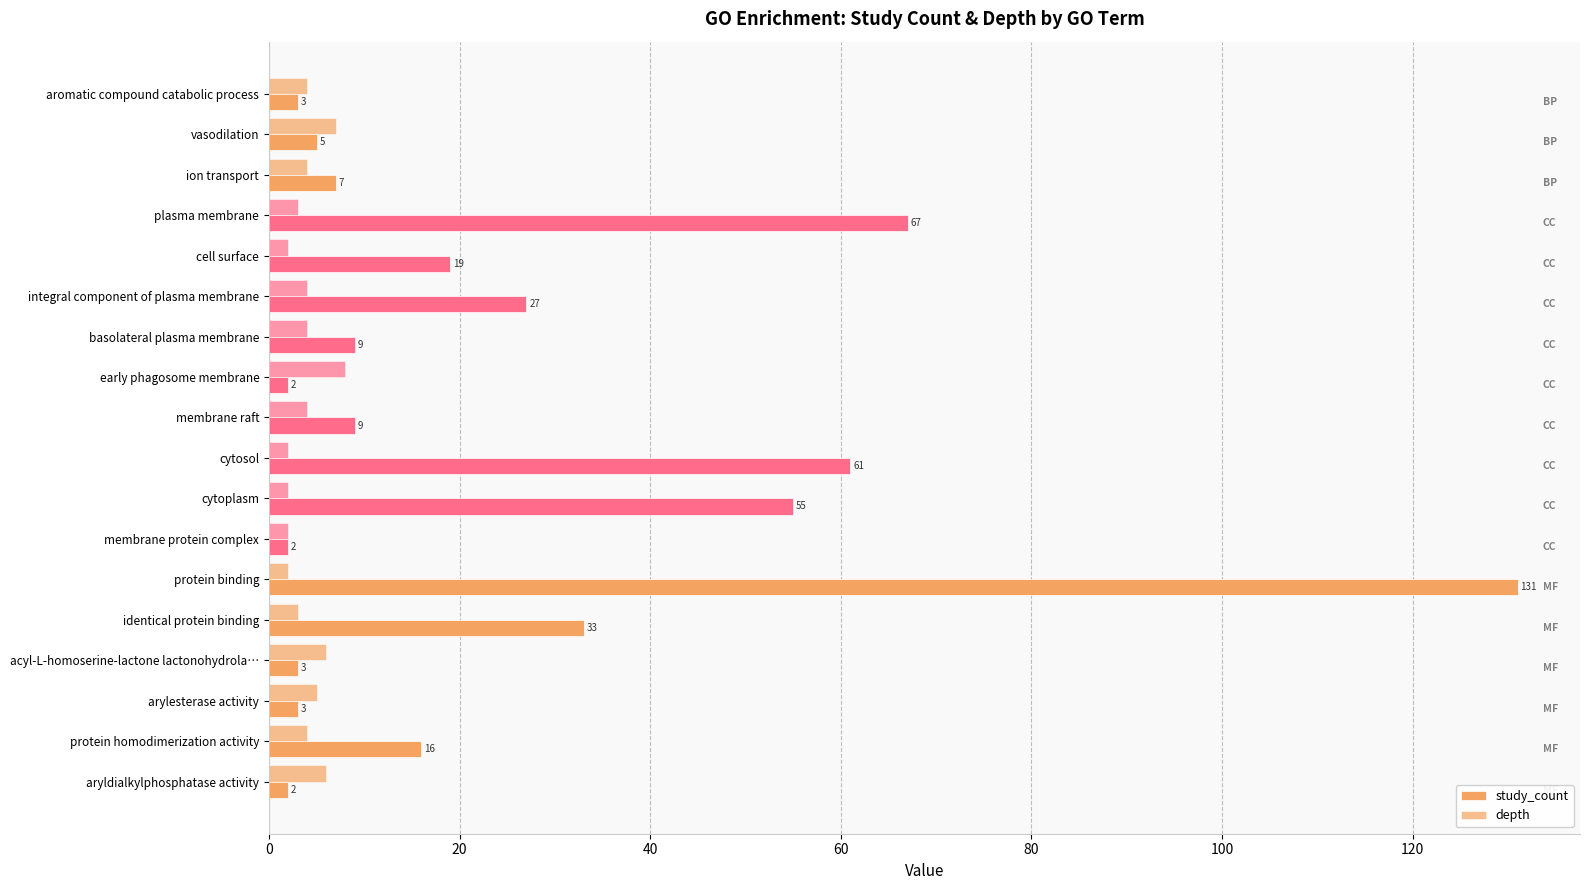

Which series has the widest spread of values?

study_count